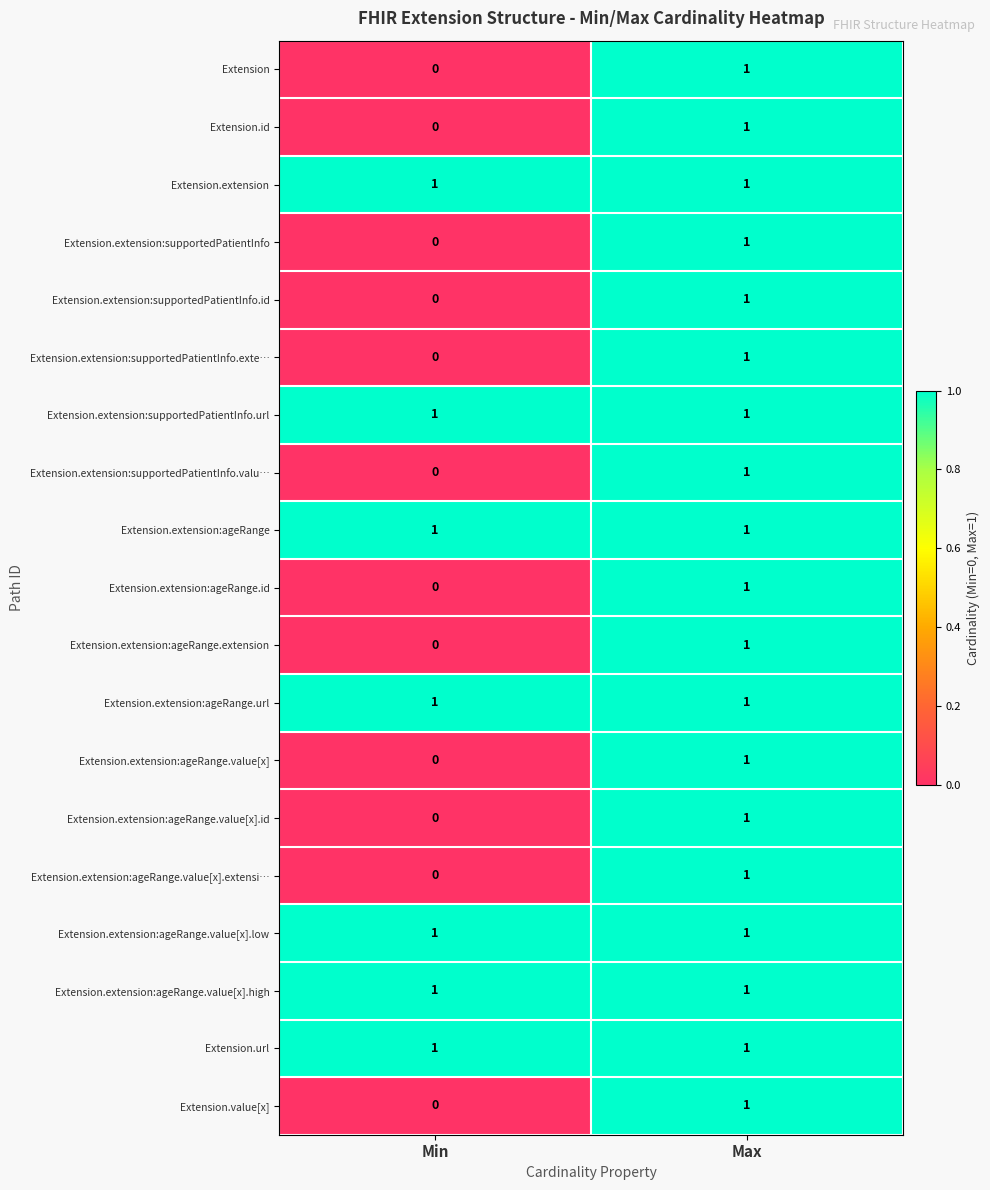

List the labels in order of Extension.value[x] value, largest first.

Max, Min